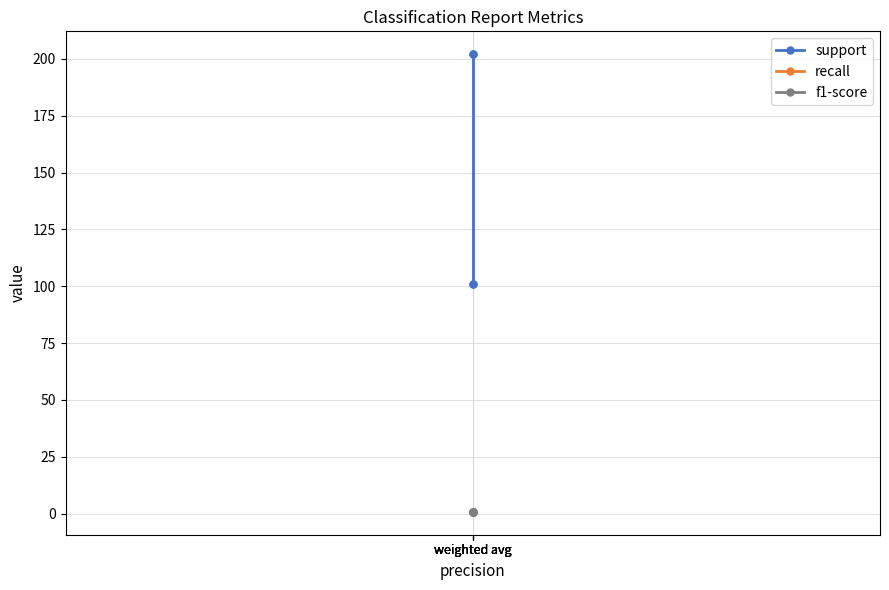

True or false: f1-score and recall intersect in this chart.

False